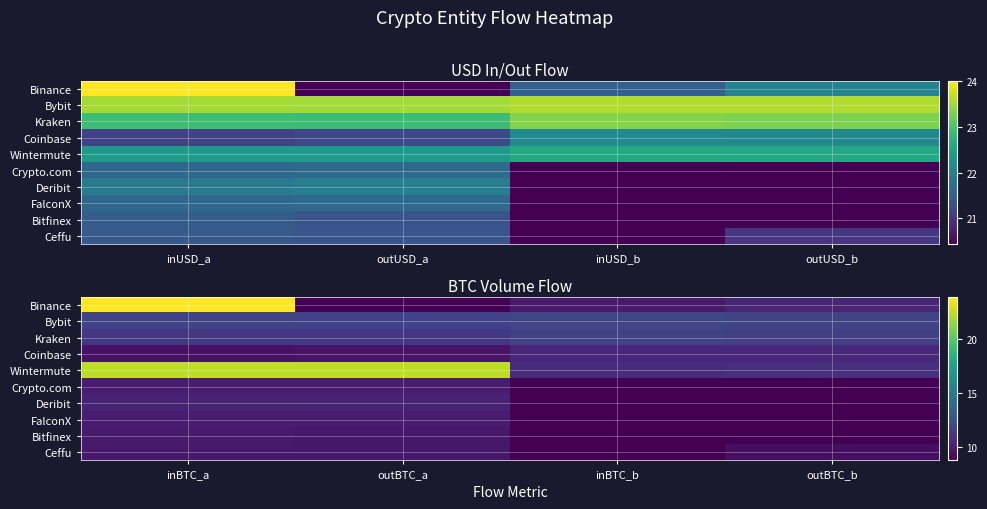

Rank the series at outBTC_b from highest to lowest value.

Bybit, Kraken, Wintermute, Coinbase, Binance, Ceffu, Crypto.com, Deribit, FalconX, Bitfinex